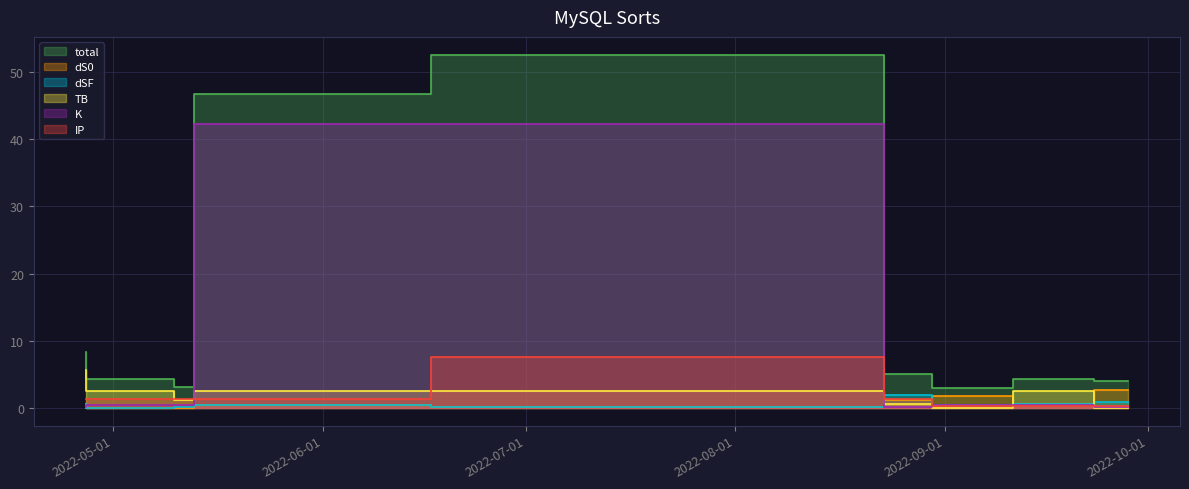

At 2022-08-23, list the series in order from largest to smallest.

total, K, IP, TB, dS0, dSF